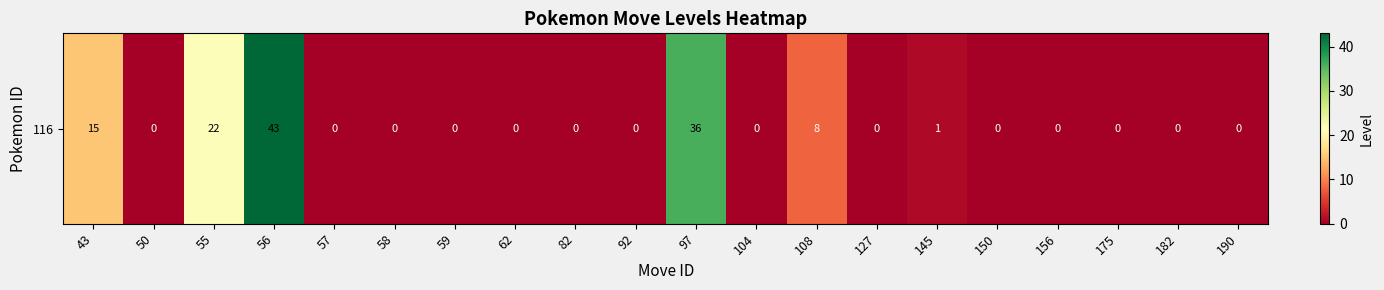

At which label is the value closest to 21?

55